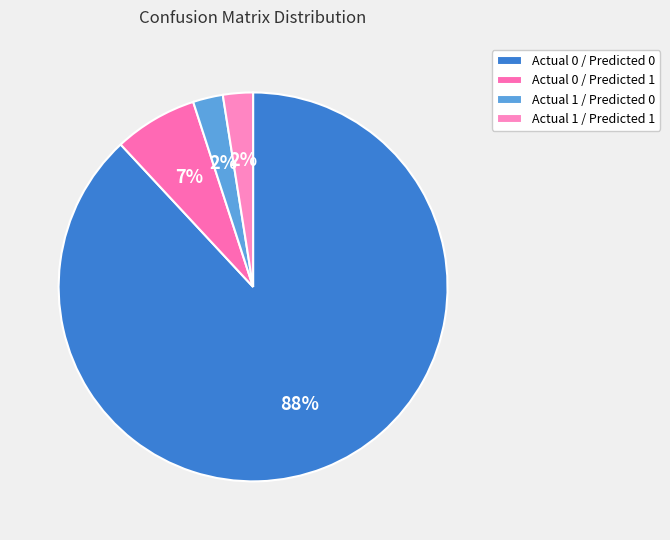

True or false: Actual 0 / Predicted 0 accounts for 88% of the total.

True